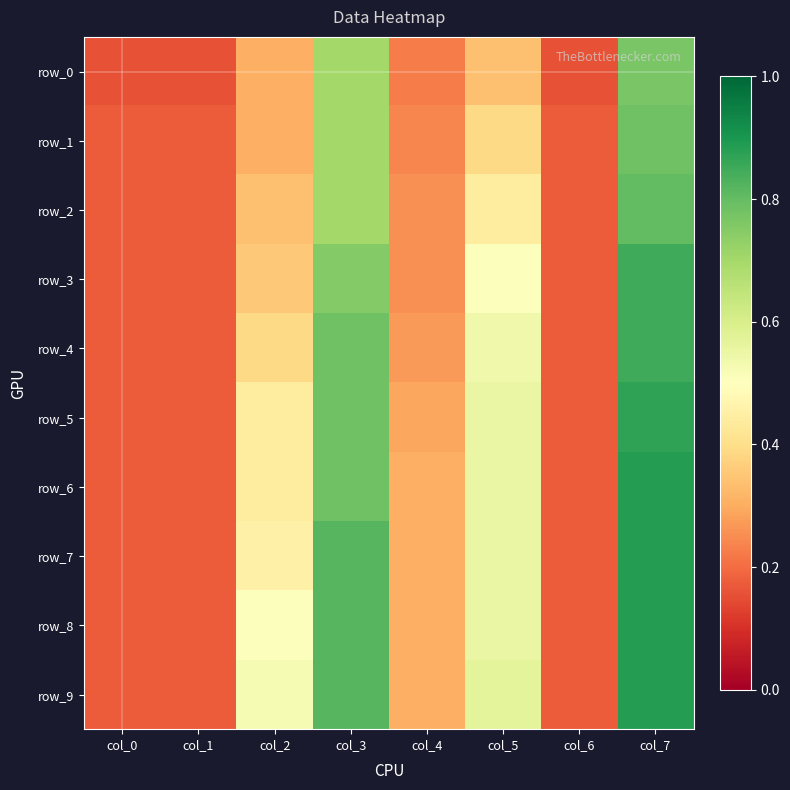

What is the total value across all series at col_7?

8.5